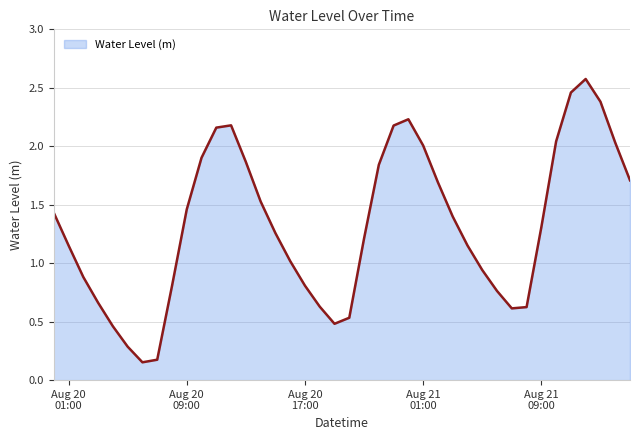

What is the greatest value displayed?

2.6